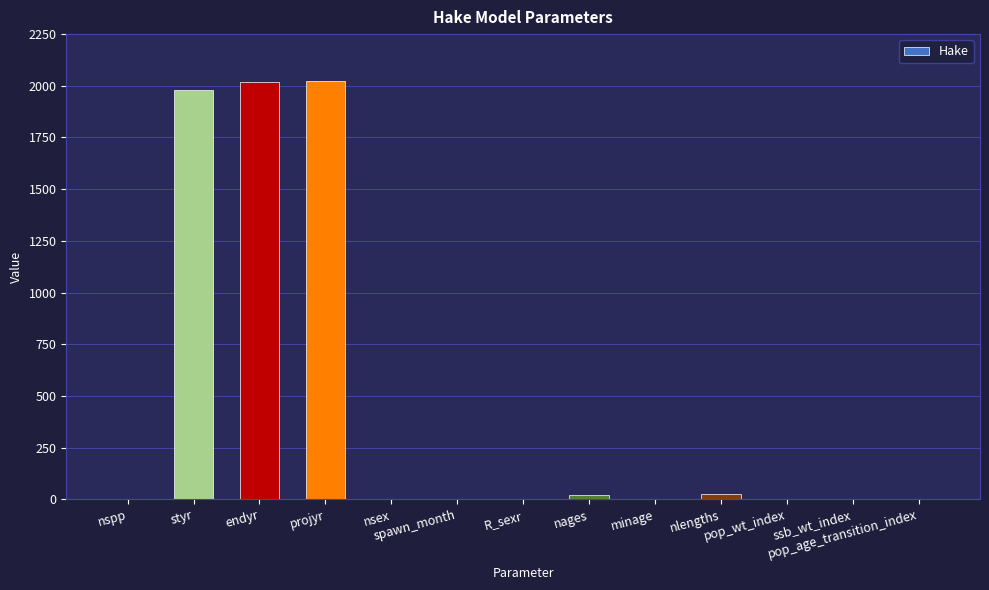

What value does the data have at nages, to the nearest 10?

20